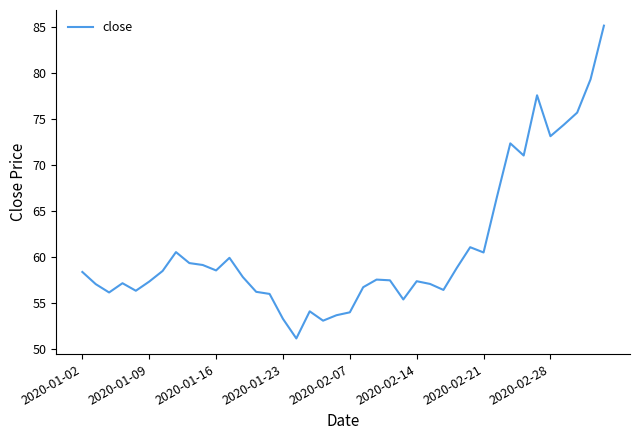

What is the maximum value shown in the chart?

85.2